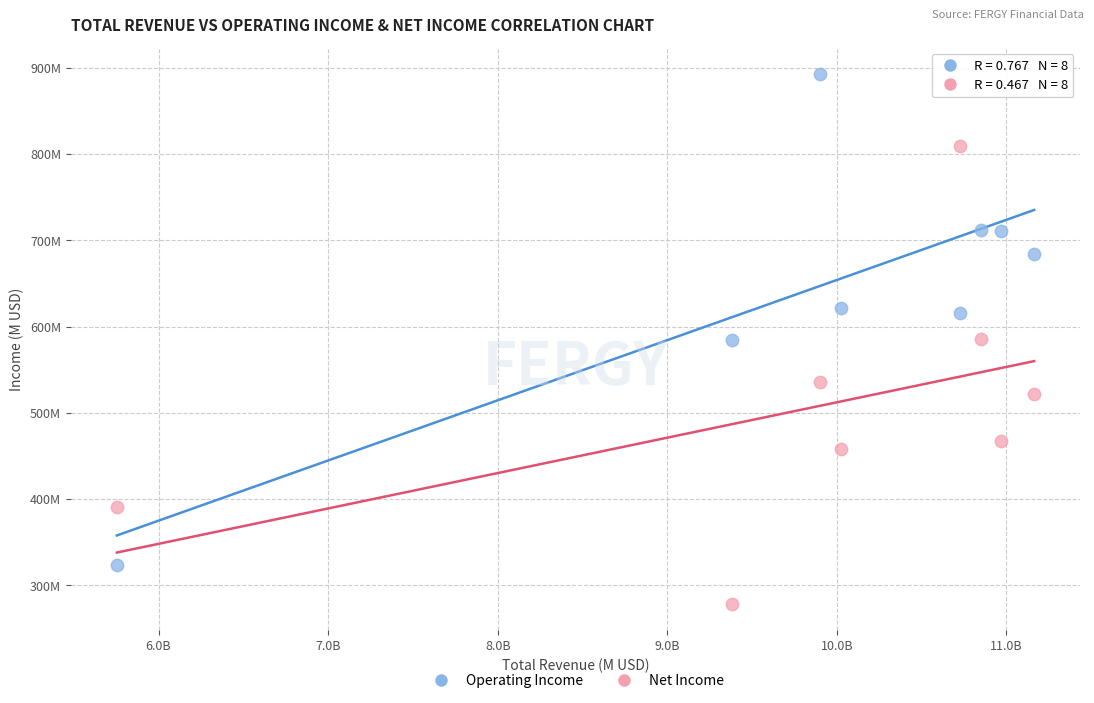

What are all the series names shown in the legend?

Operating Income, Net Income